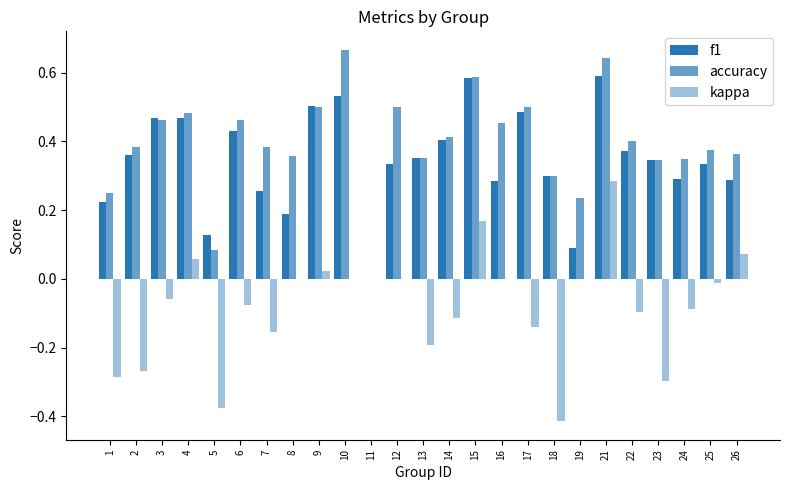

What is the average value of the f1 series?

0.3